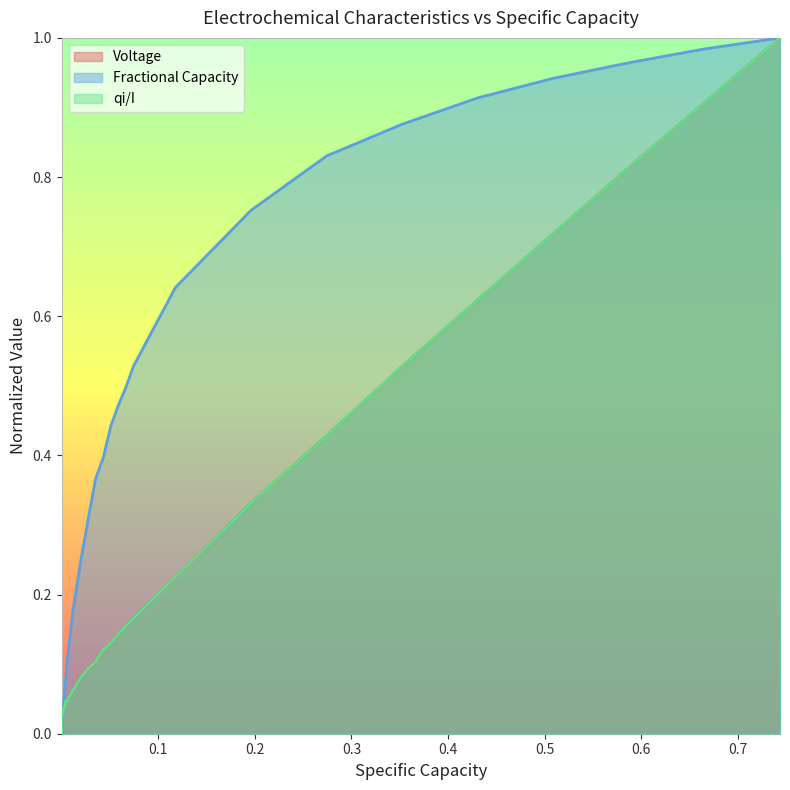

How many categories are shown in the chart?

37